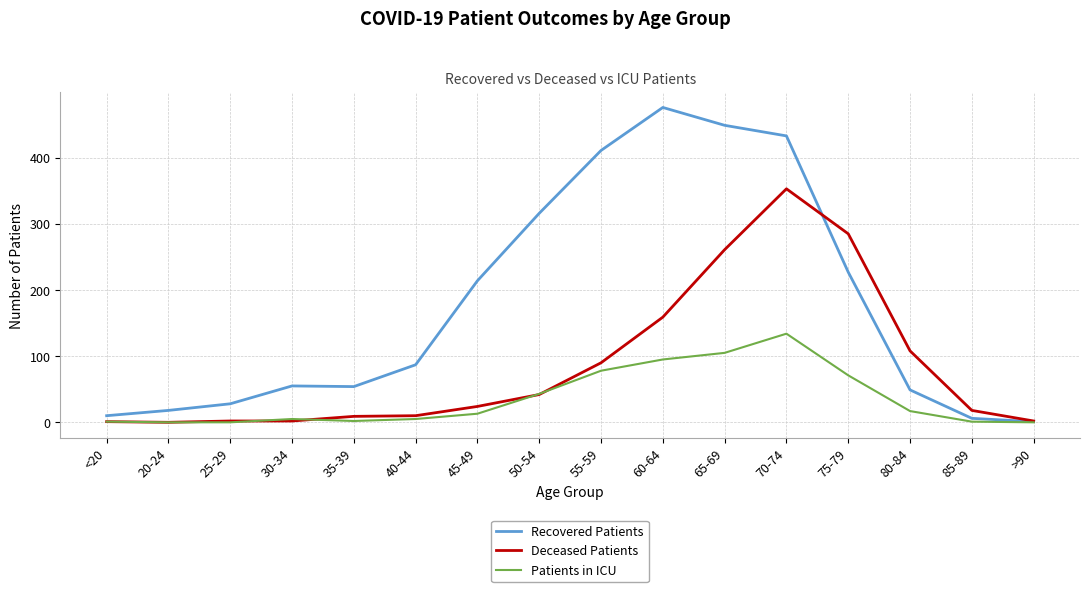

Where is Patients in ICU nearest to the value 67?

75-79